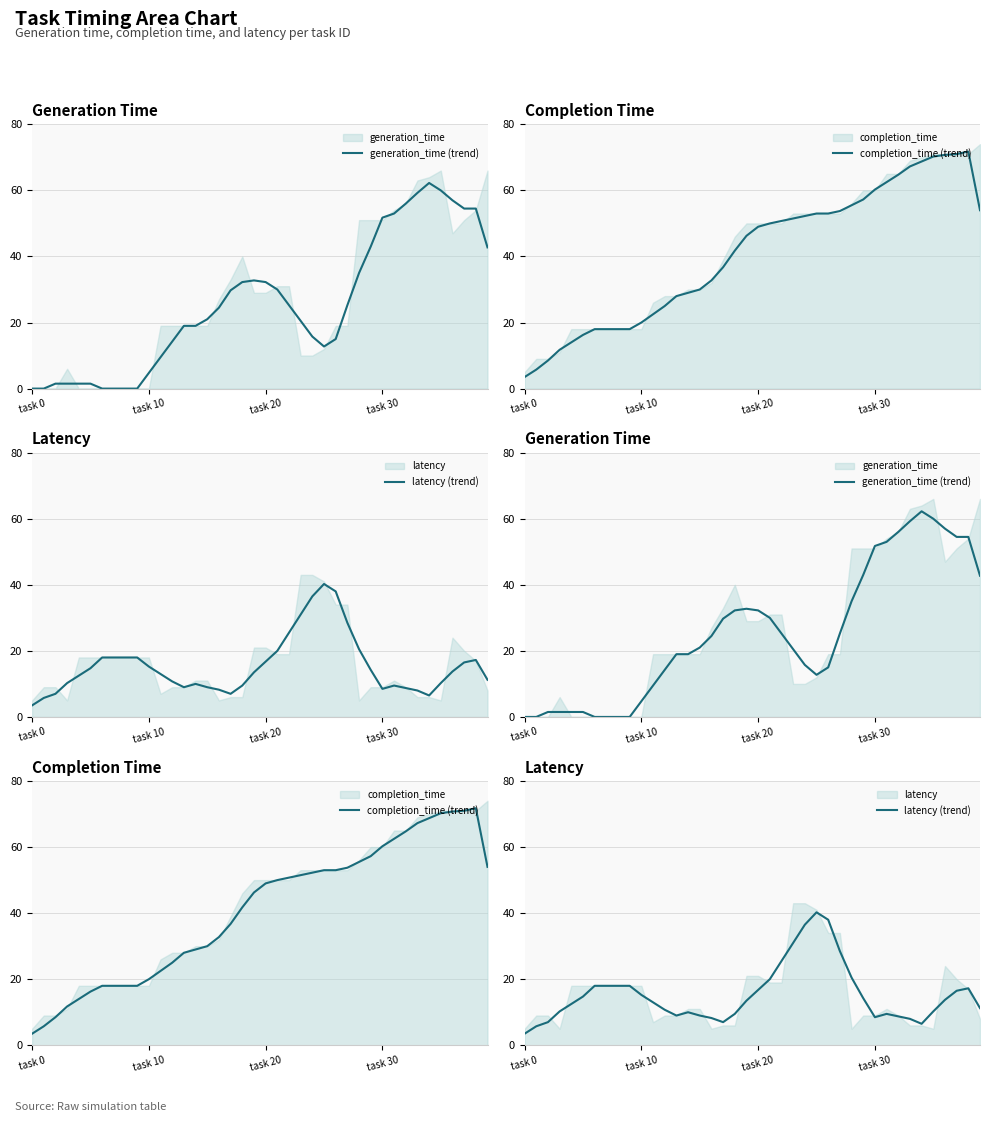

Which series has the largest total across all categories?

completion_time (trend)